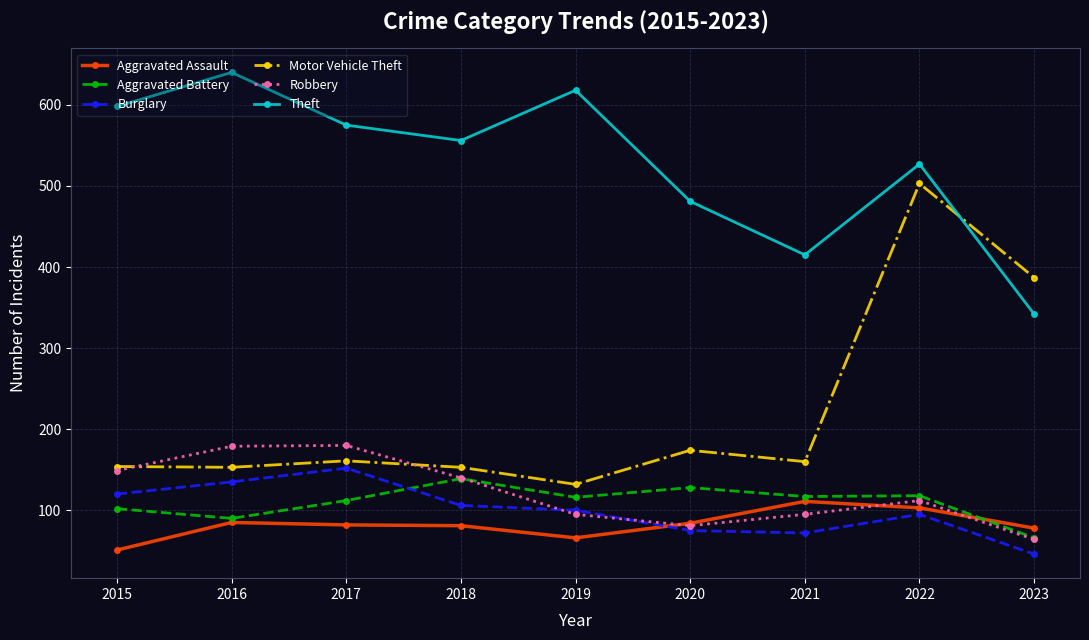

Does the chart have visible grid lines?

Yes